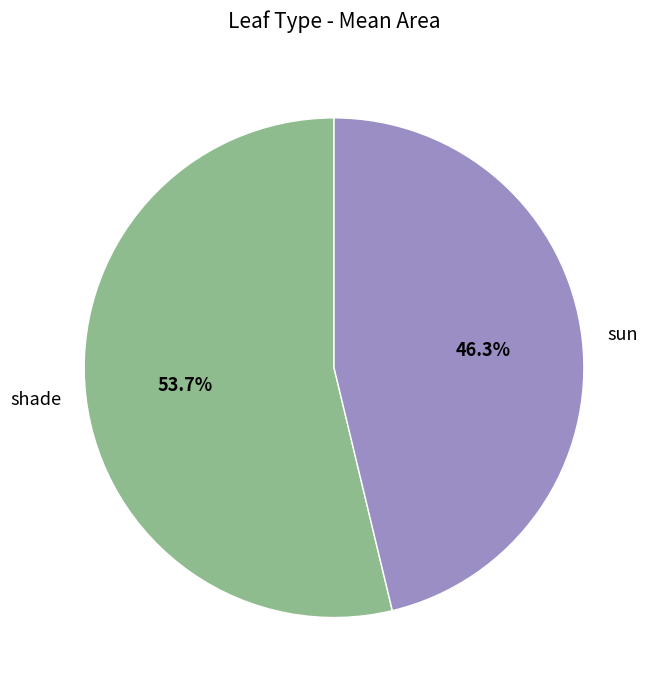

What portion of the pie excludes sun?

53.7%